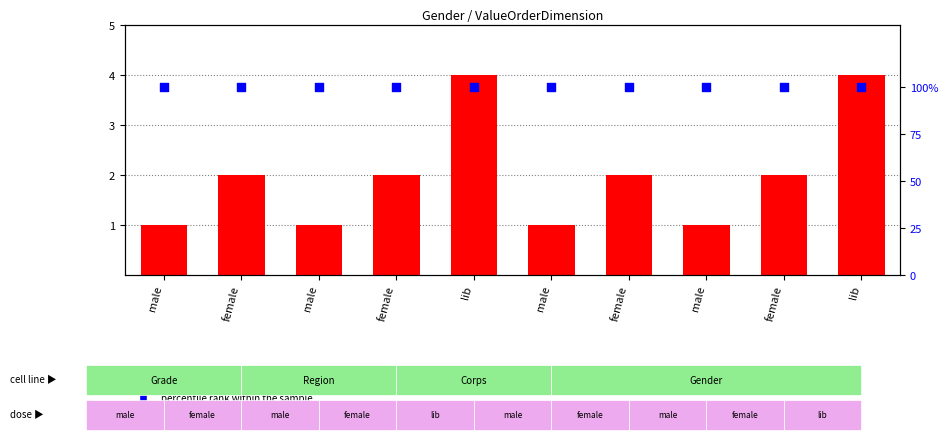

What are all the series names shown in the legend?

count, percentile rank within the sample